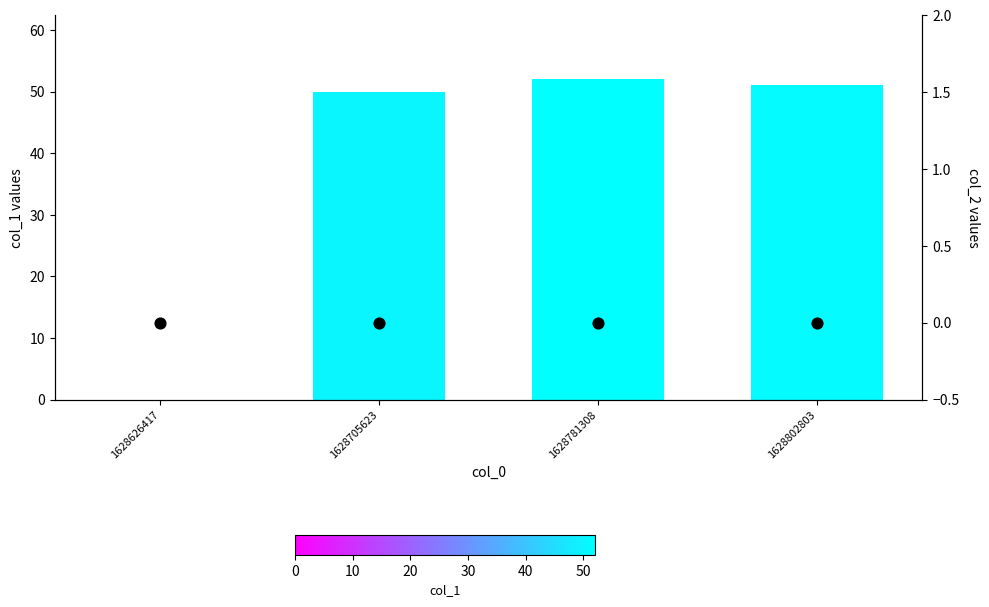

What are all the series names shown in the legend?

col_1, col_2